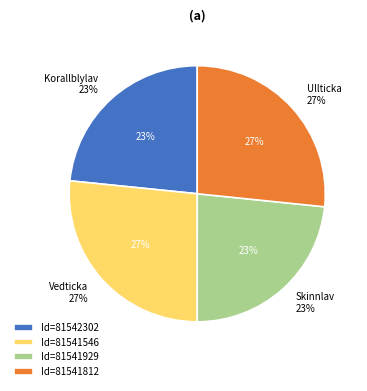

Approximately how many times larger is the value at 81541929 compared to 81542302?

1.0